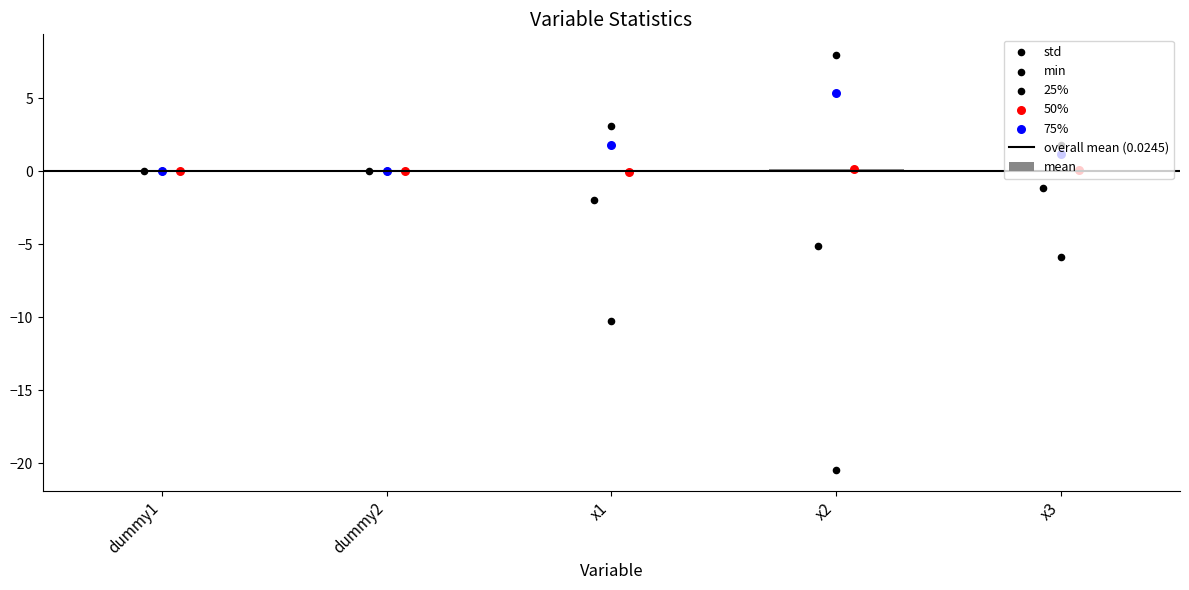

What are all the series names shown in the legend?

mean, std, min, 25%, 50%, 75%